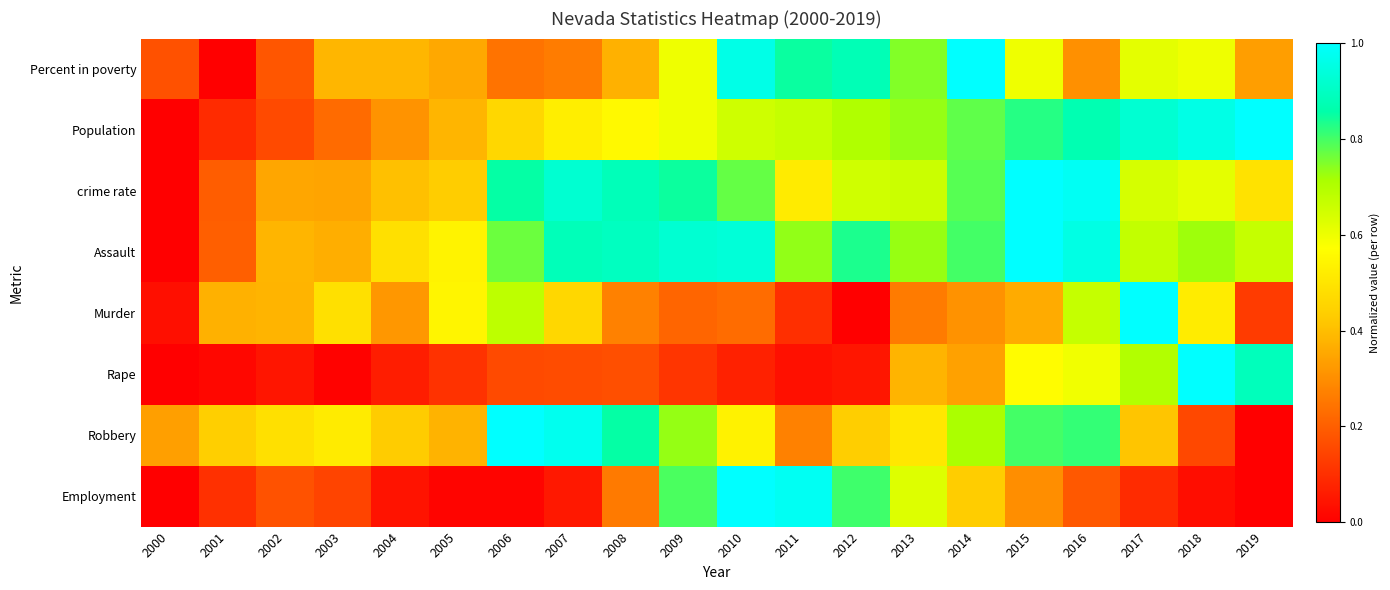

Reading right to left, transcribe all the data shown in this chart.

Percent in poverty: 2019=0.3	2018=0.6	2017=0.6	2016=0.3	2015=0.6	2014=1.0	2013=0.7	2012=0.9	2011=0.8	2010=1.0	2009=0.6	2008=0.4	2007=0.3	2006=0.2	2005=0.4	2004=0.4	2003=0.4	2002=0.2	2001=0.0	2000=0.2
Population: 2019=1.0	2018=1.0	2017=0.9	2016=0.9	2015=0.8	2014=0.8	2013=0.7	2012=0.7	2011=0.7	2010=0.7	2009=0.6	2008=0.6	2007=0.5	2006=0.5	2005=0.4	2004=0.3	2003=0.2	2002=0.2	2001=0.1	2000=0.0
crime rate: 2019=0.5	2018=0.6	2017=0.6	2016=1.0	2015=1.0	2014=0.8	2013=0.7	2012=0.7	2011=0.5	2010=0.8	2009=0.8	2008=0.9	2007=0.9	2006=0.9	2005=0.4	2004=0.4	2003=0.3	2002=0.4	2001=0.2	2000=0.0
Assault: 2019=0.7	2018=0.7	2017=0.7	2016=1.0	2015=1.0	2014=0.8	2013=0.7	2012=0.8	2011=0.7	2010=0.9	2009=0.9	2008=0.9	2007=0.9	2006=0.8	2005=0.5	2004=0.5	2003=0.4	2002=0.4	2001=0.2	2000=0.0
Murder: 2019=0.1	2018=0.5	2017=1.0	2016=0.7	2015=0.4	2014=0.3	2013=0.3	2012=0.0	2011=0.1	2010=0.2	2009=0.2	2008=0.3	2007=0.5	2006=0.7	2005=0.5	2004=0.3	2003=0.5	2002=0.4	2001=0.4	2000=0.0
Rape: 2019=0.9	2018=1.0	2017=0.7	2016=0.6	2015=0.6	2014=0.3	2013=0.4	2012=0.0	2011=0.0	2010=0.1	2009=0.1	2008=0.2	2007=0.2	2006=0.2	2005=0.1	2004=0.1	2003=0.0	2002=0.0	2001=0.0	2000=0.0
Robbery: 2019=0.0	2018=0.2	2017=0.4	2016=0.8	2015=0.8	2014=0.7	2013=0.5	2012=0.4	2011=0.3	2010=0.5	2009=0.7	2008=0.9	2007=1.0	2006=1.0	2005=0.4	2004=0.4	2003=0.5	2002=0.5	2001=0.4	2000=0.3
Employment: 2019=0.0	2018=0.0	2017=0.1	2016=0.2	2015=0.3	2014=0.4	2013=0.6	2012=0.8	2011=1.0	2010=1.0	2009=0.8	2008=0.3	2007=0.1	2006=0.0	2005=0.0	2004=0.0	2003=0.1	2002=0.2	2001=0.1	2000=0.0